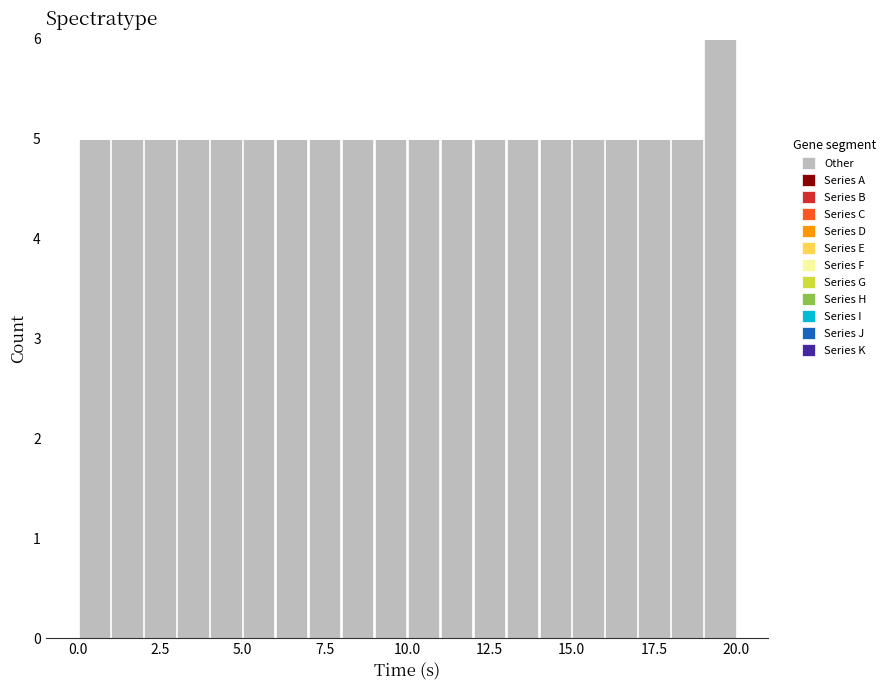

Read against the x-axis, roughly where is the centre of the tallest bar?

19.5